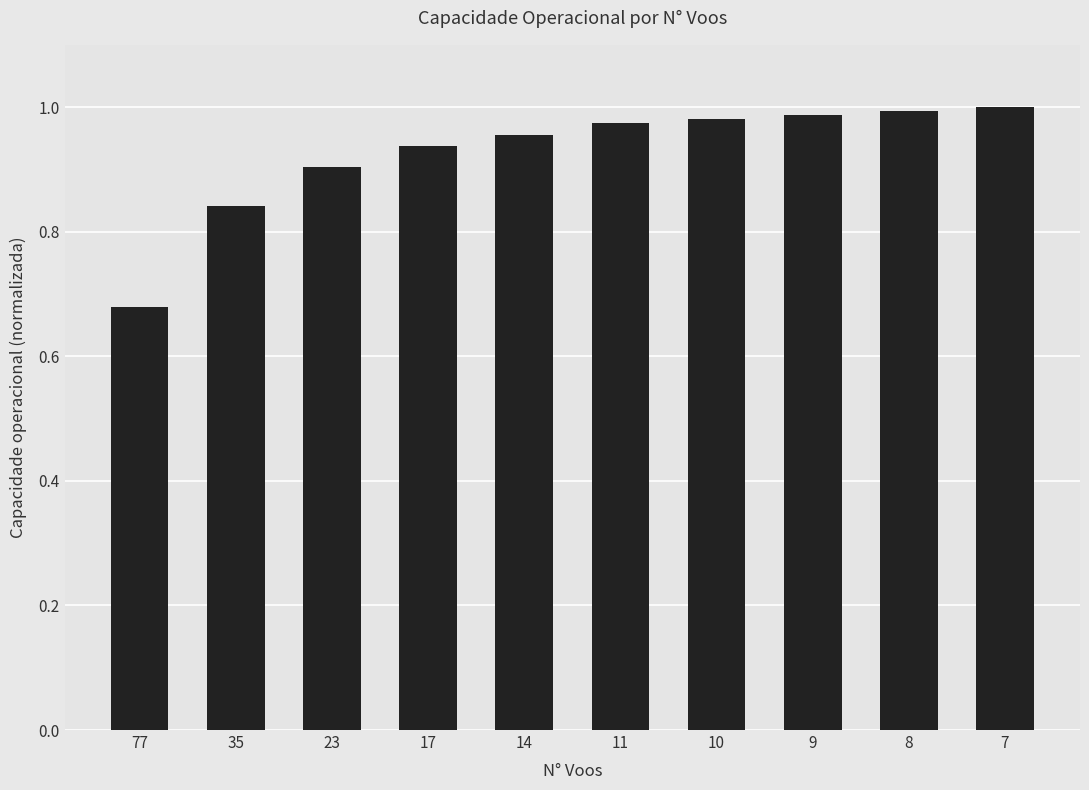

Which category has the lowest value across all series?

77